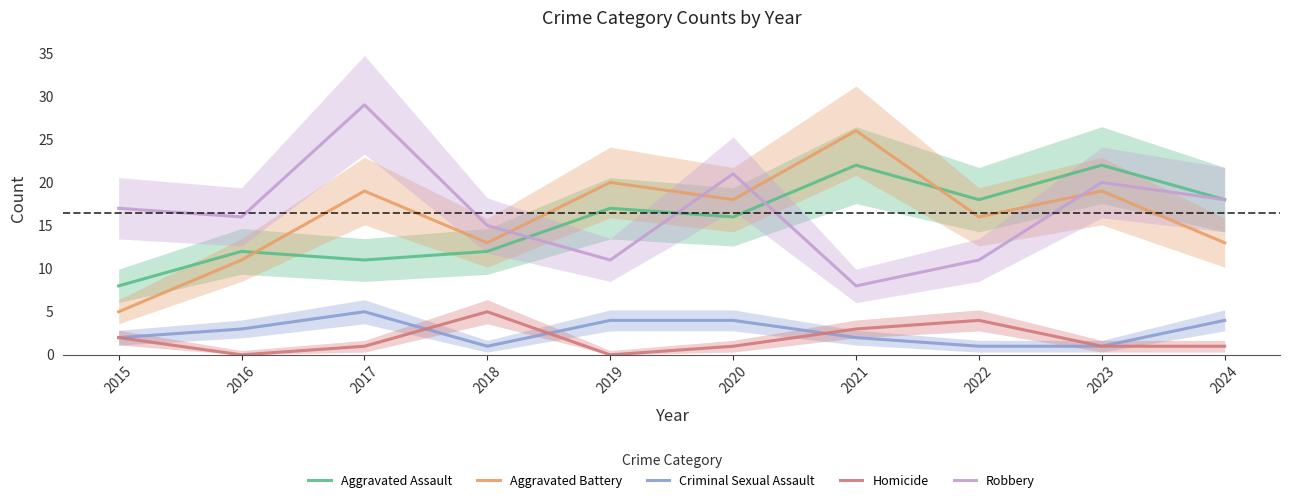

What is the value of the Robbery point at the 10th from the left?

18